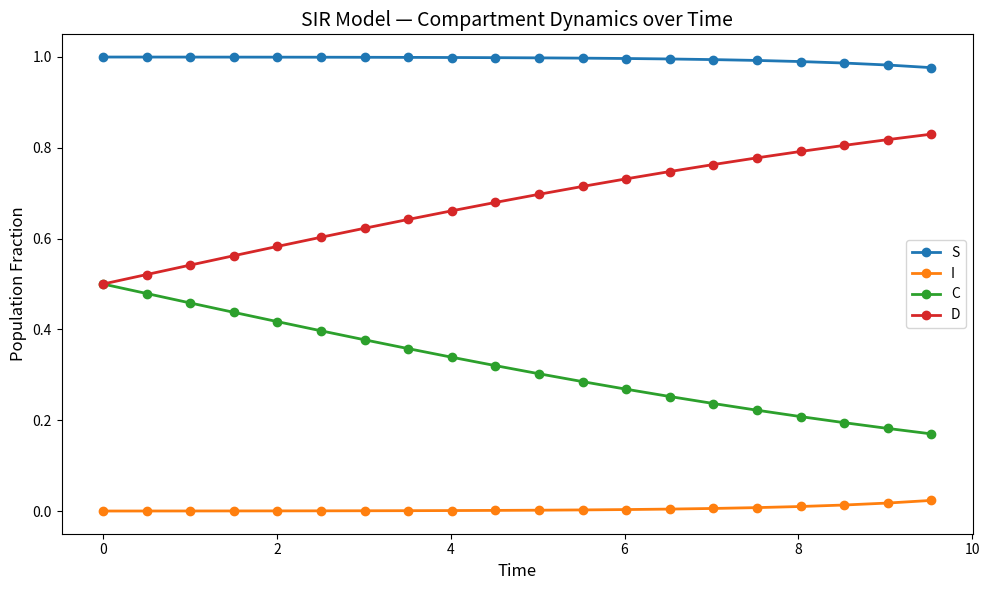

Rank the series by their maximum value, from highest to lowest.

S, D, C, I